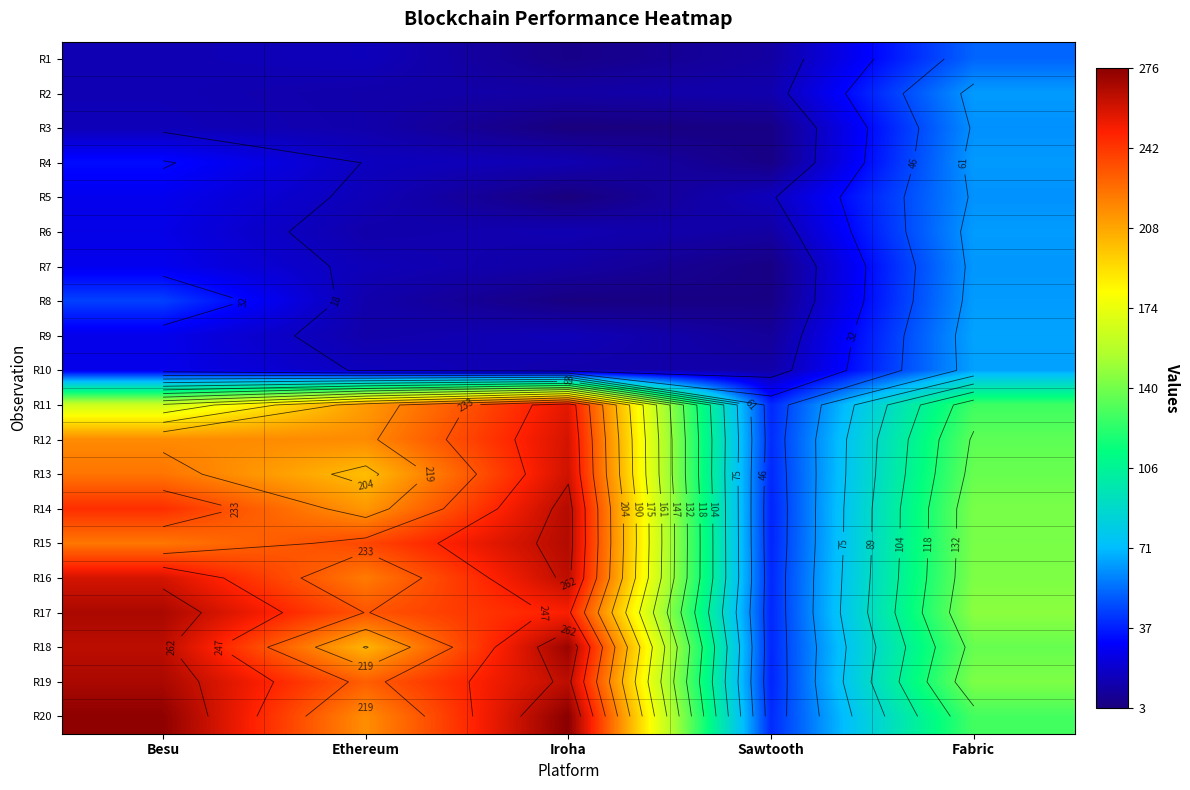

What is the average value of the R20 series?

186.8